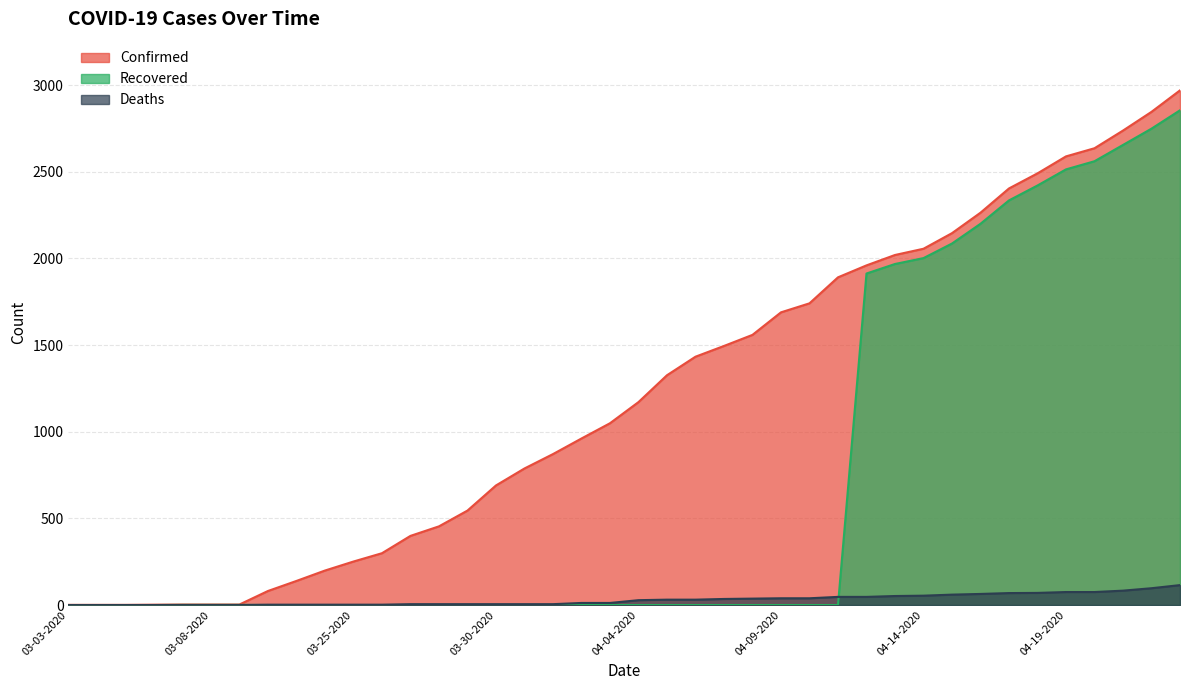

True or false: Deaths and Confirmed intersect in this chart.

False